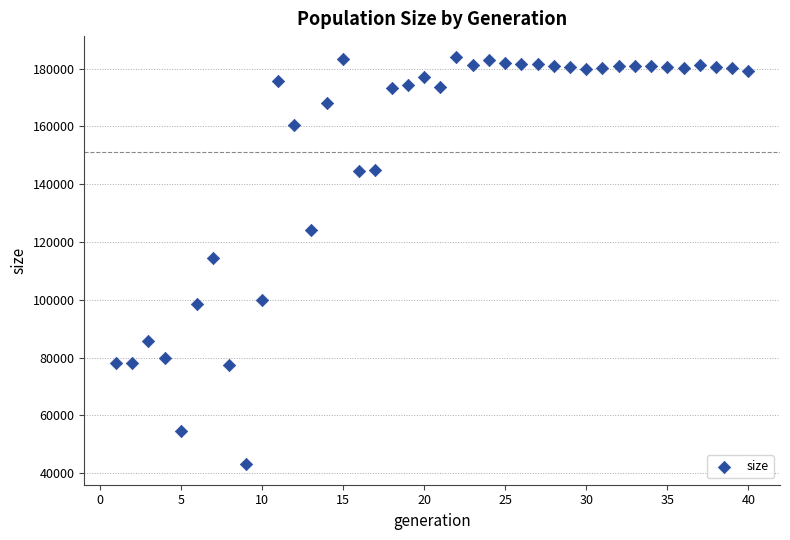

What is the range of Y values (max minus min)?

141126